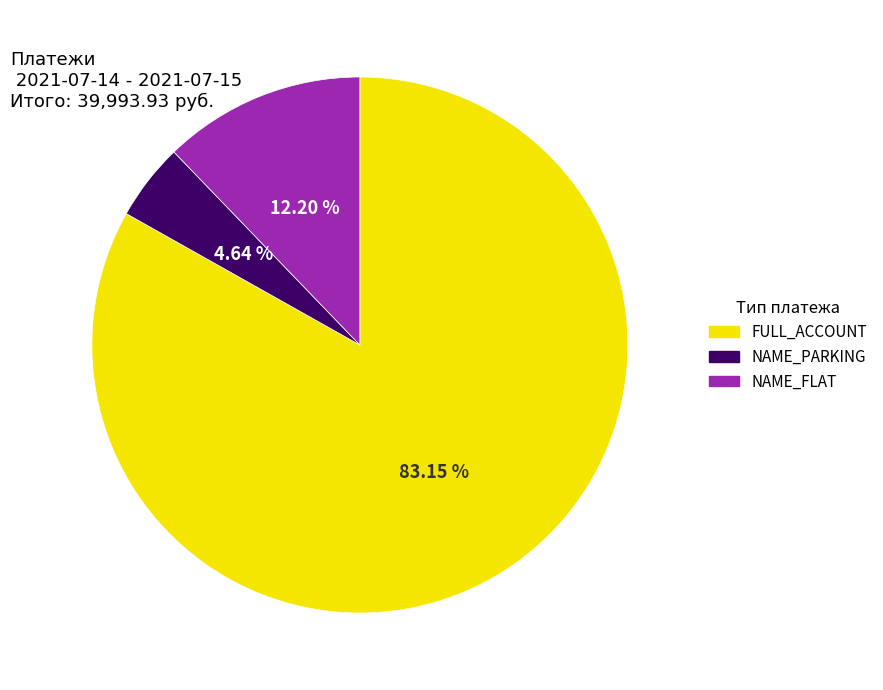

Which slice represents more than half of the pie?

FULL_ACCOUNT